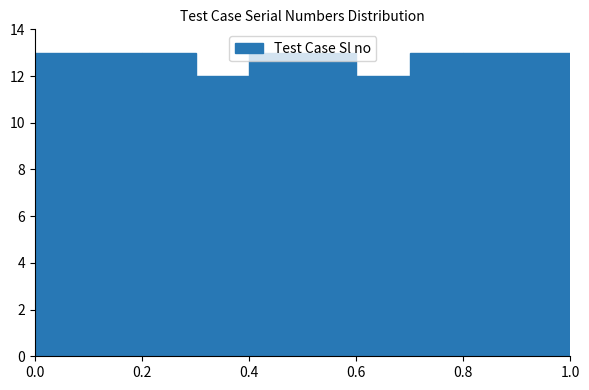

What is the height of the bar covering 0.7 to 0.8 on the x-axis? The values are not printed on the chart, so give them approximately, as read against the axis.

13